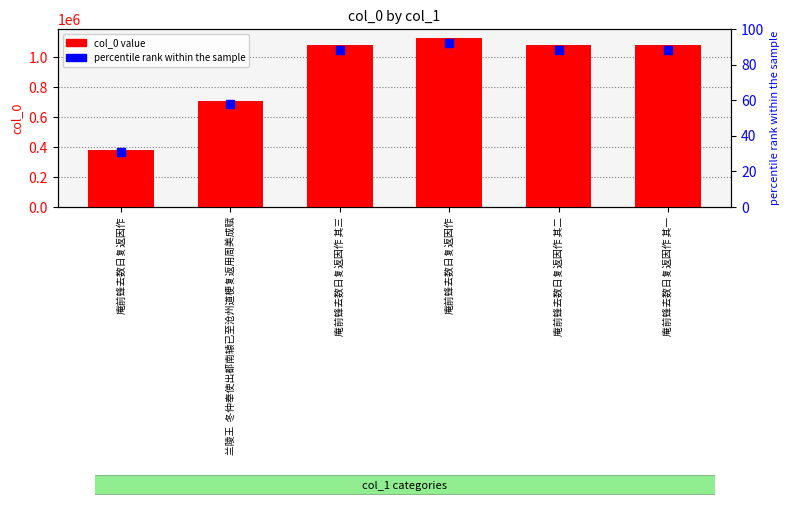

Rank the categories by value from lowest to highest.

庵前蜂去数日复返因作, 兰陵王  冬仲奉使出都南辕已至沧州道梗复返用周美成赋, 庵前蜂去数日复返因作 其一, 庵前蜂去数日复返因作 其二, 庵前蜂去数日复返因作 其三, 庵前蜂去数日复返因作